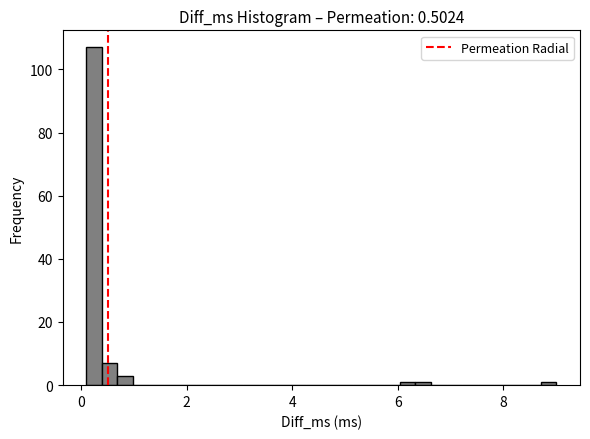

Read against the x-axis, roughly where is the centre of the tallest bar?

0.2